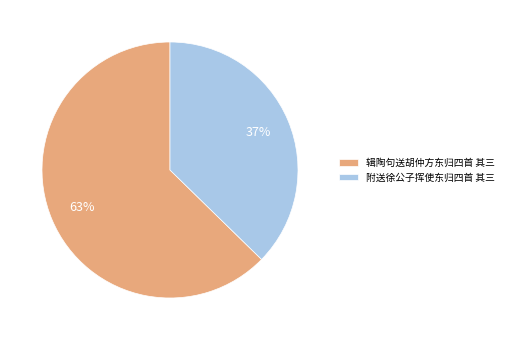

What percentage is the 附送徐公子挥使东归四首 其三 slice, to the nearest percent?

37%